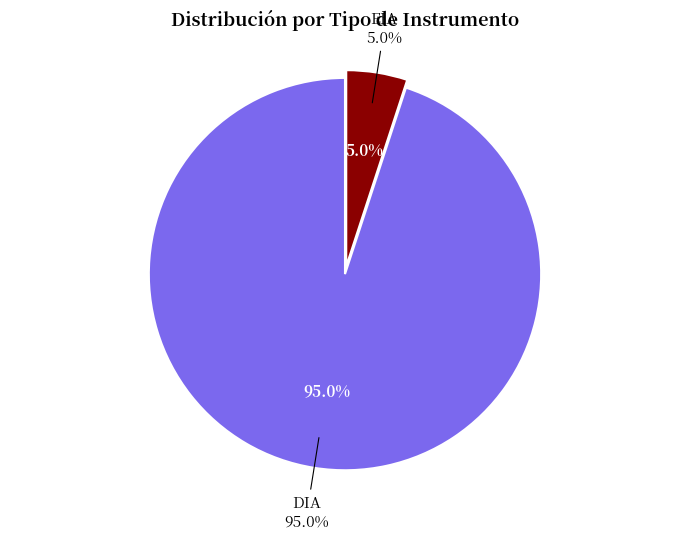

How many segments does this pie chart have?

2